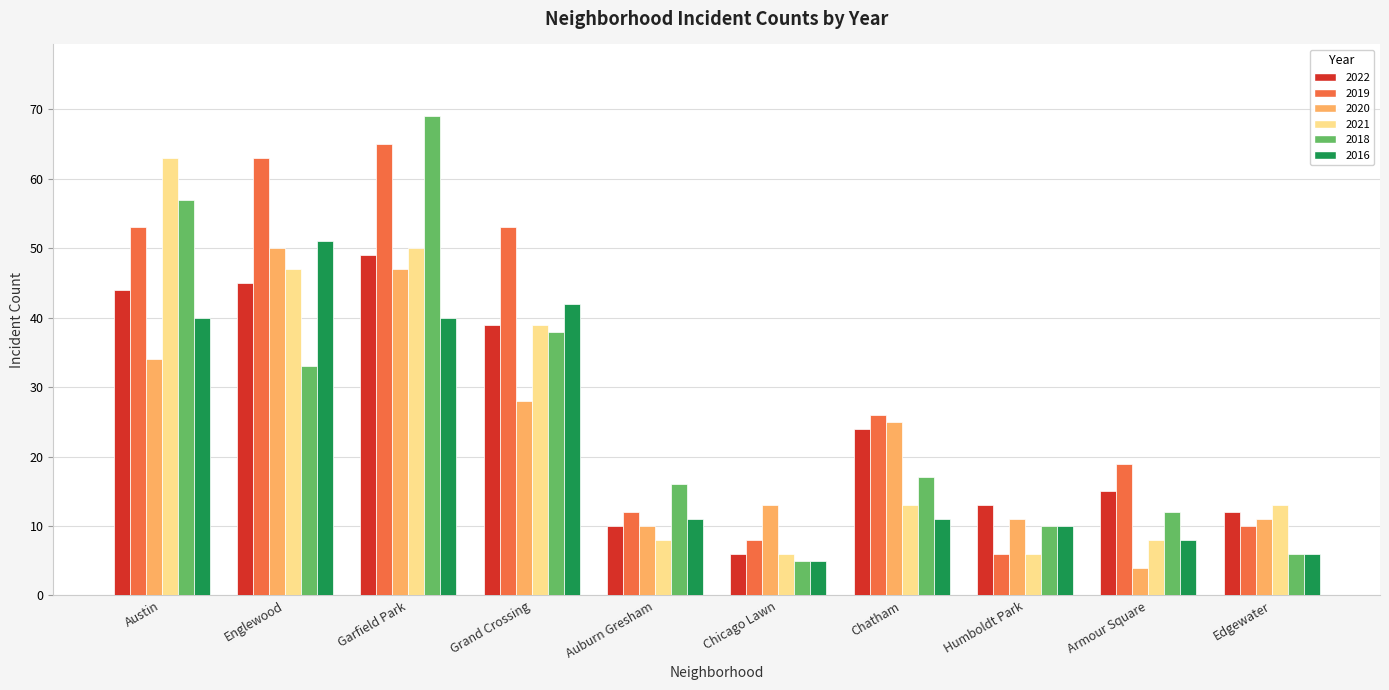

What is the total value across all series at Humboldt Park?

56